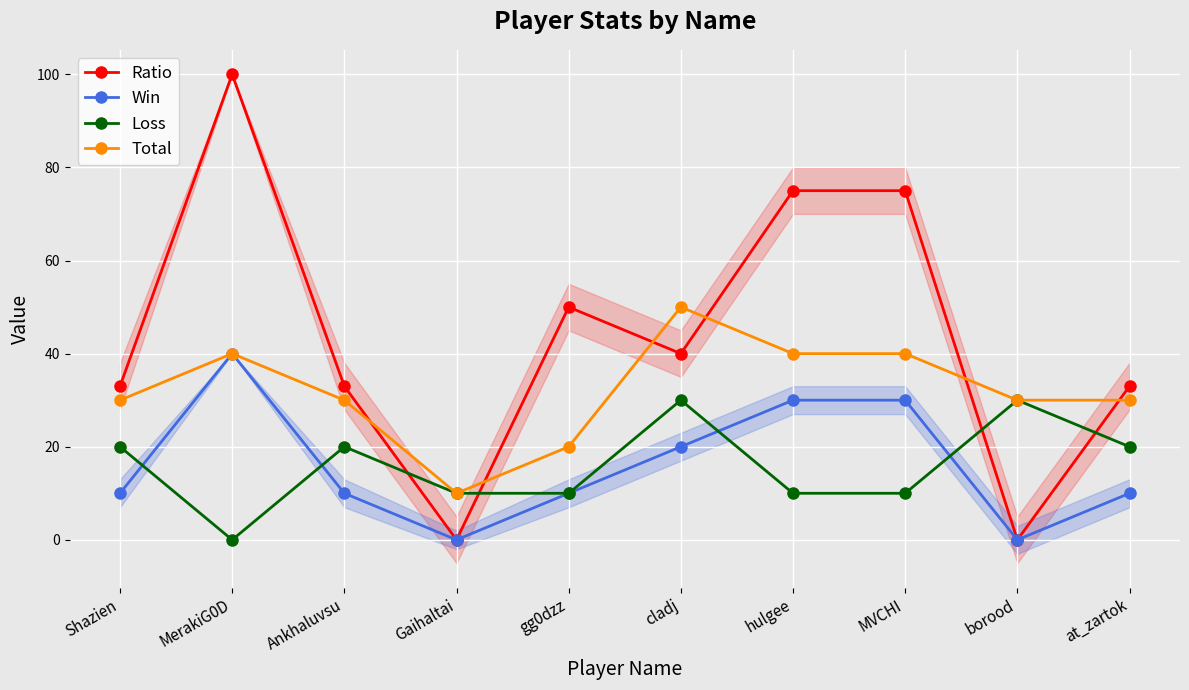

True or false: Total and Win intersect in this chart.

False